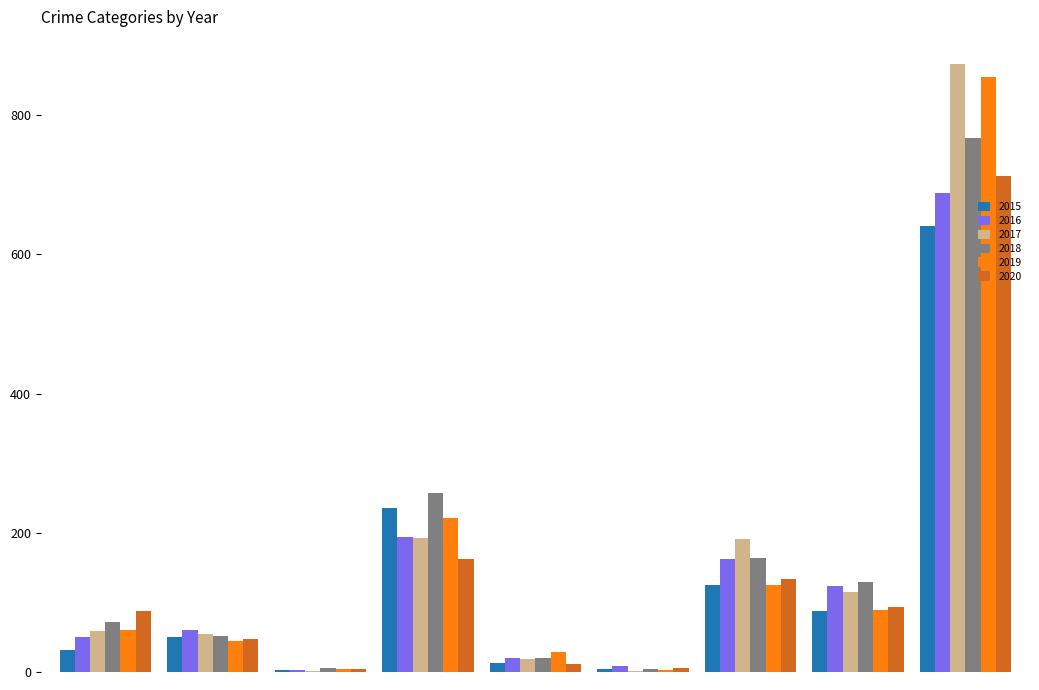

What is the maximum value shown in the chart?

873